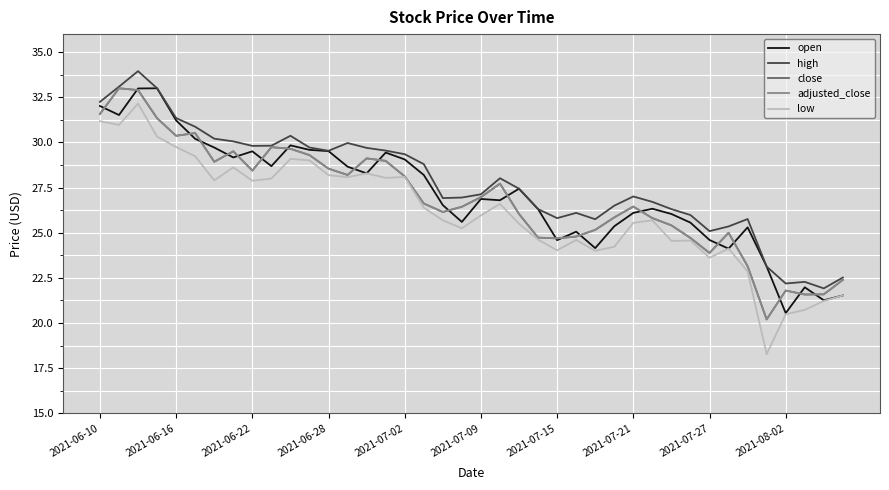

Does the chart display data point markers on the line(s)?

No